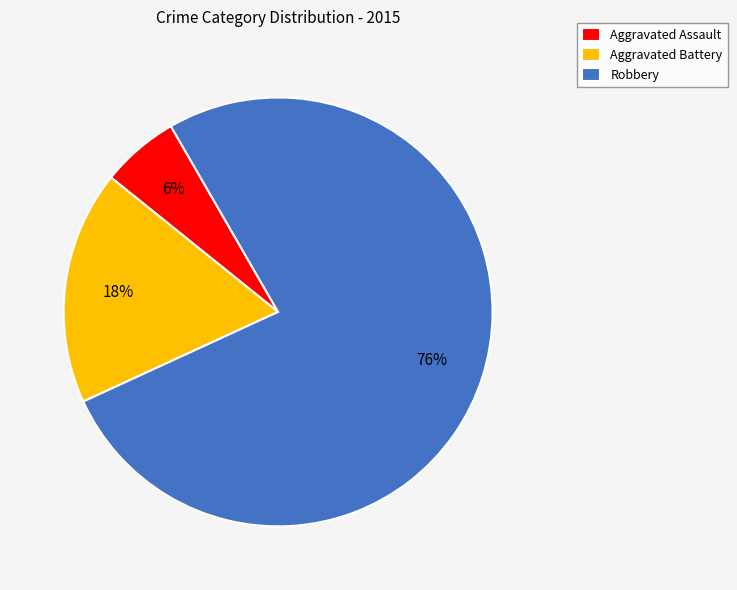

Approximately how many times larger is the value at Aggravated Assault compared to Aggravated Battery?

0.3